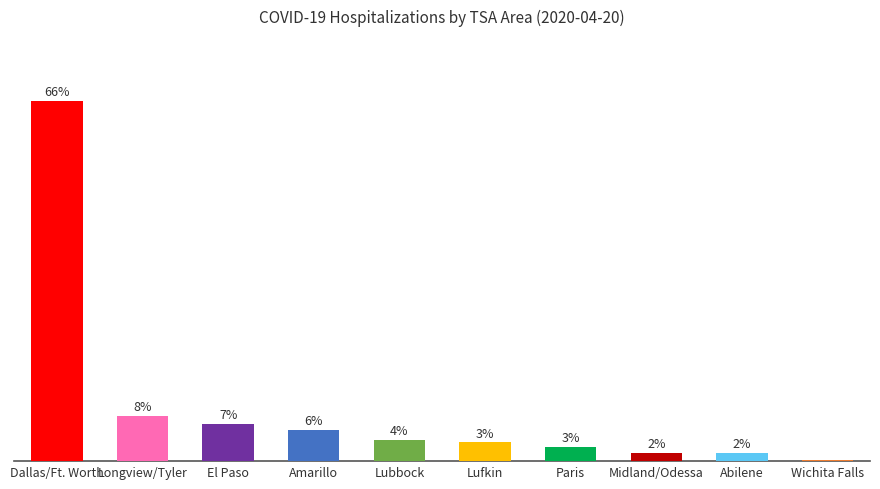

How many series are shown in this chart?

1